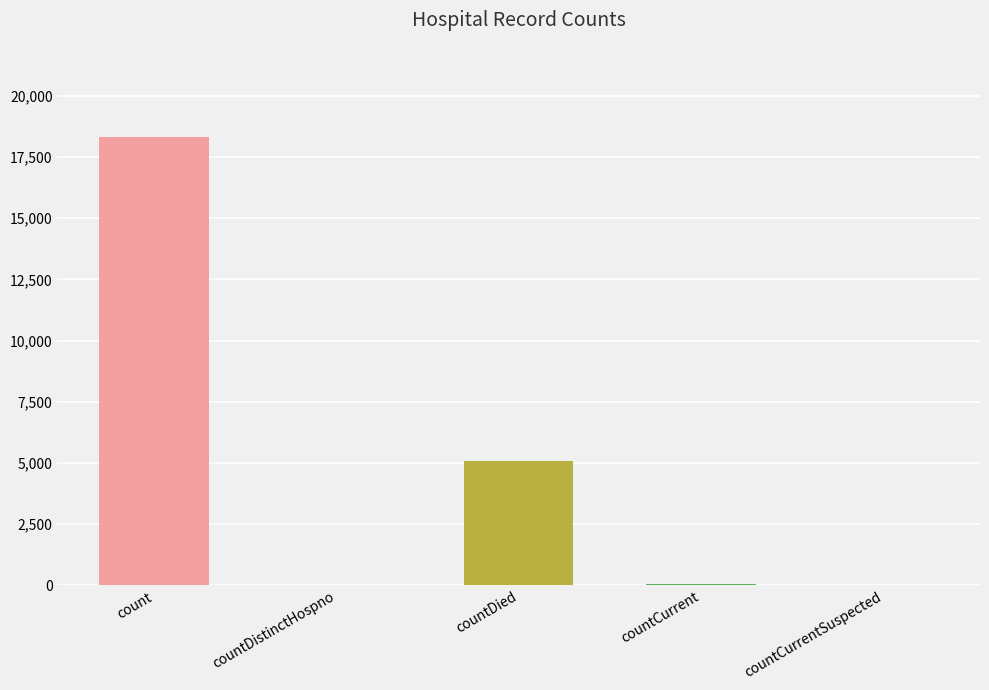

What is the average value?

4686